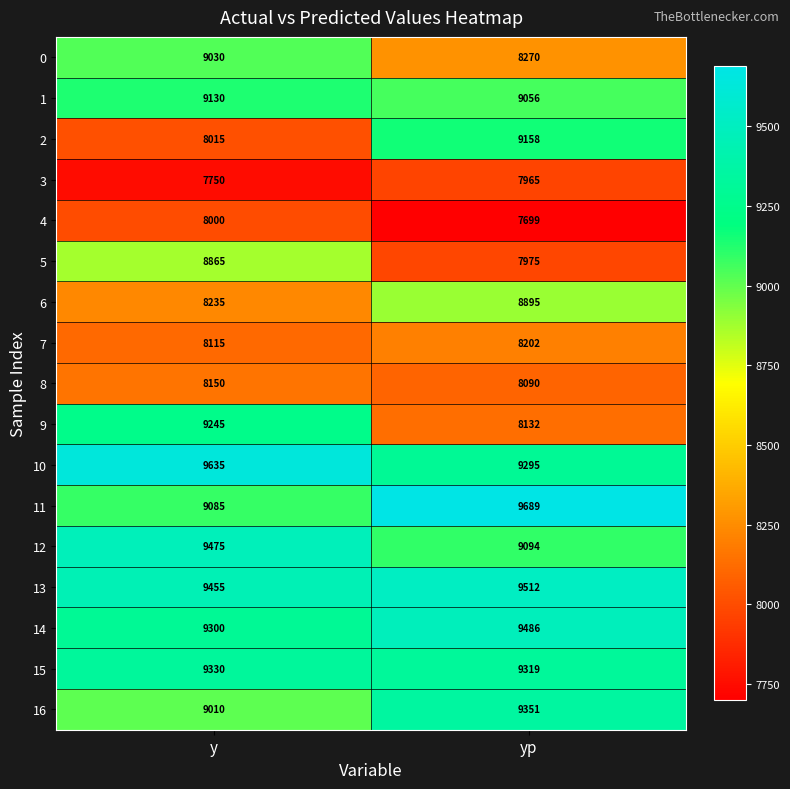

What value does the 12 series have at yp, to the nearest 50?

9100